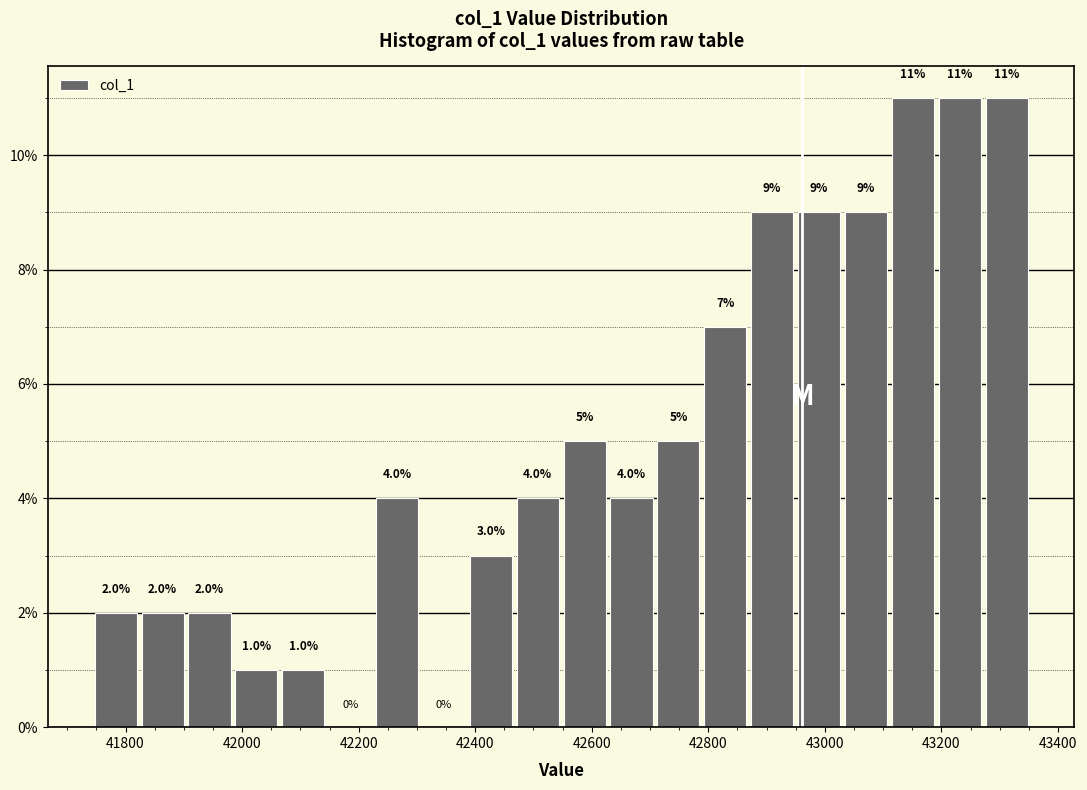

Reading left to right, transcribe this chart: for each bar, give the range it covers on the x-axis and its height. The bar edges are not printed on the chart, so give them approximately, as read against the axis.

41740 to 41820: 2.0
41820 to 41900: 2.0
41900 to 41980: 2.0
41980 to 42060: 1.0
42060 to 42140: 1.0
42140 to 42220: 0.0
42220 to 42320: 4.0
42320 to 42400: 0.0
42400 to 42480: 3.0
42480 to 42560: 4.0
42560 to 42640: 5.0
42640 to 42720: 4.0
42720 to 42800: 5.0
42800 to 42880: 7.0
42880 to 42960: 9.0
42960 to 43040: 9.0
43040 to 43120: 9.0
43120 to 43200: 11.0
43200 to 43280: 11.0
43280 to 43360: 11.0